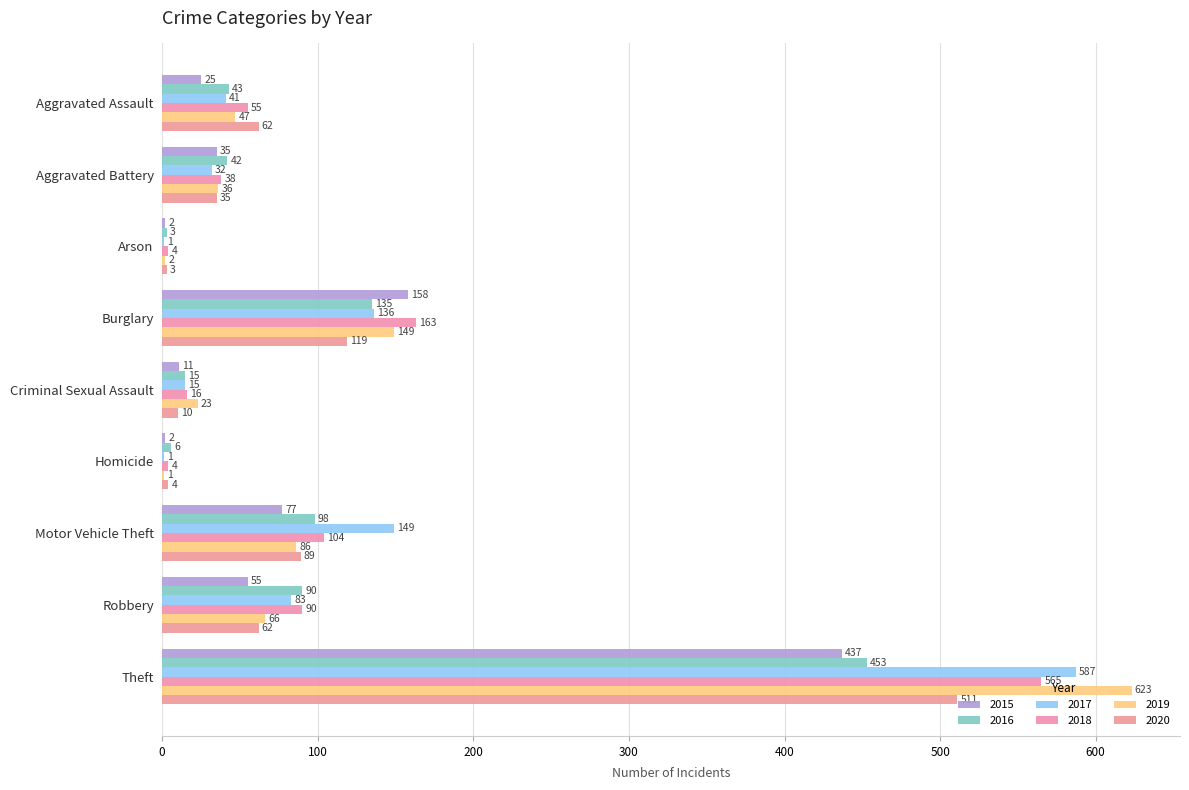

Count the number of categories in the chart.

9